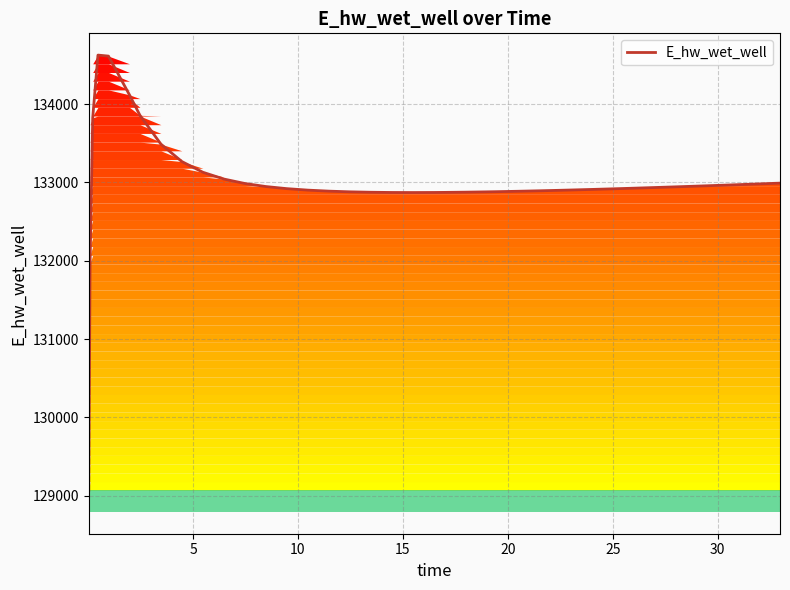

What is the difference between the maximum and minimum values?

5556.5